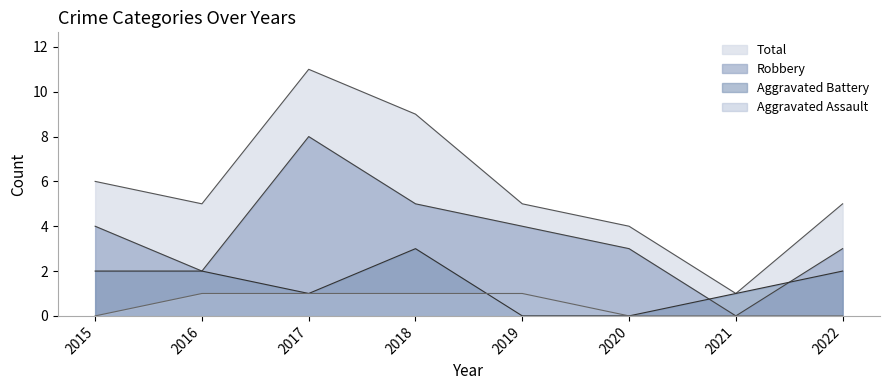

How many lines are shown in the chart?

4